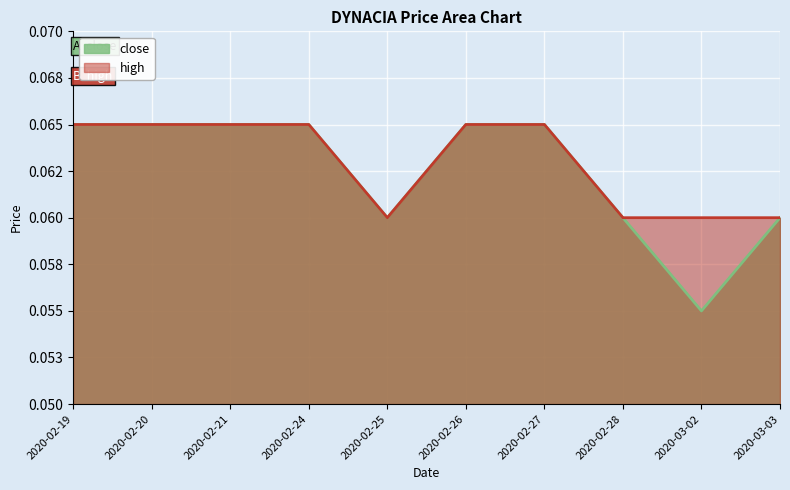

Is it true that close equals 0.0 at 2020-03-02?

False